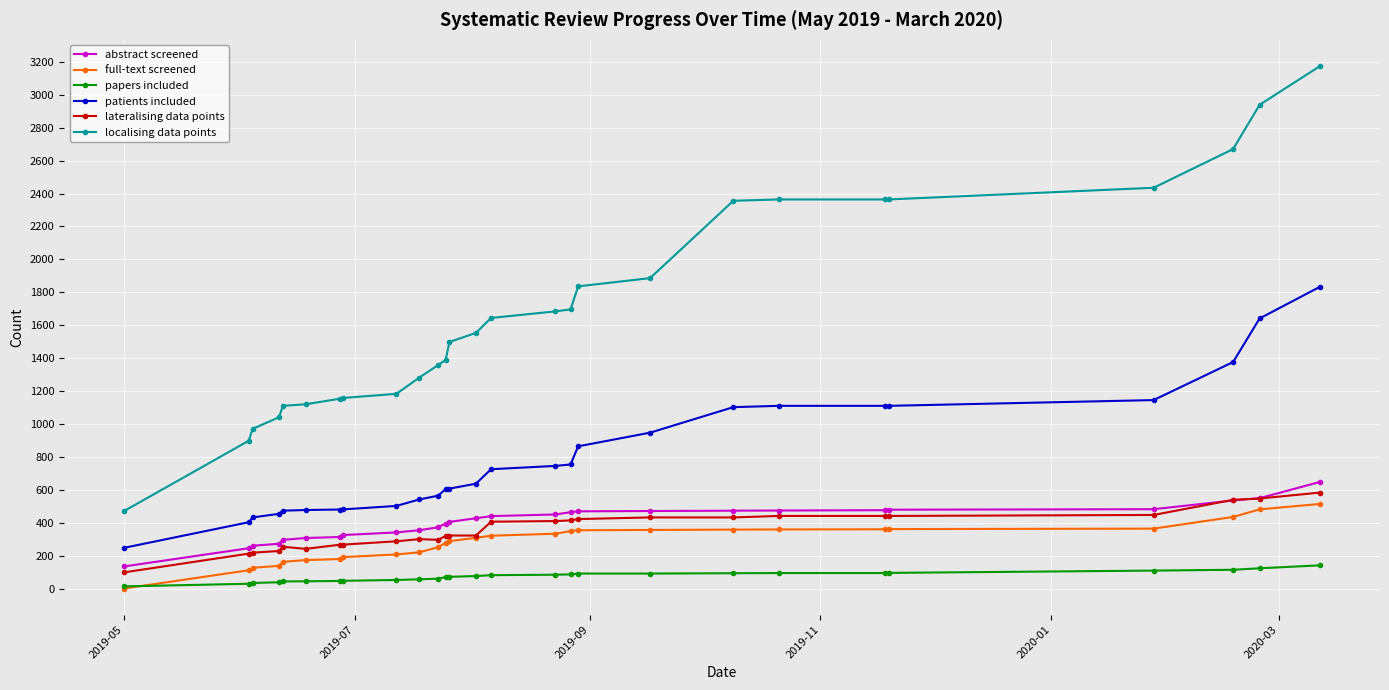

True or false: abstract screened and patients included cross at least once.

False